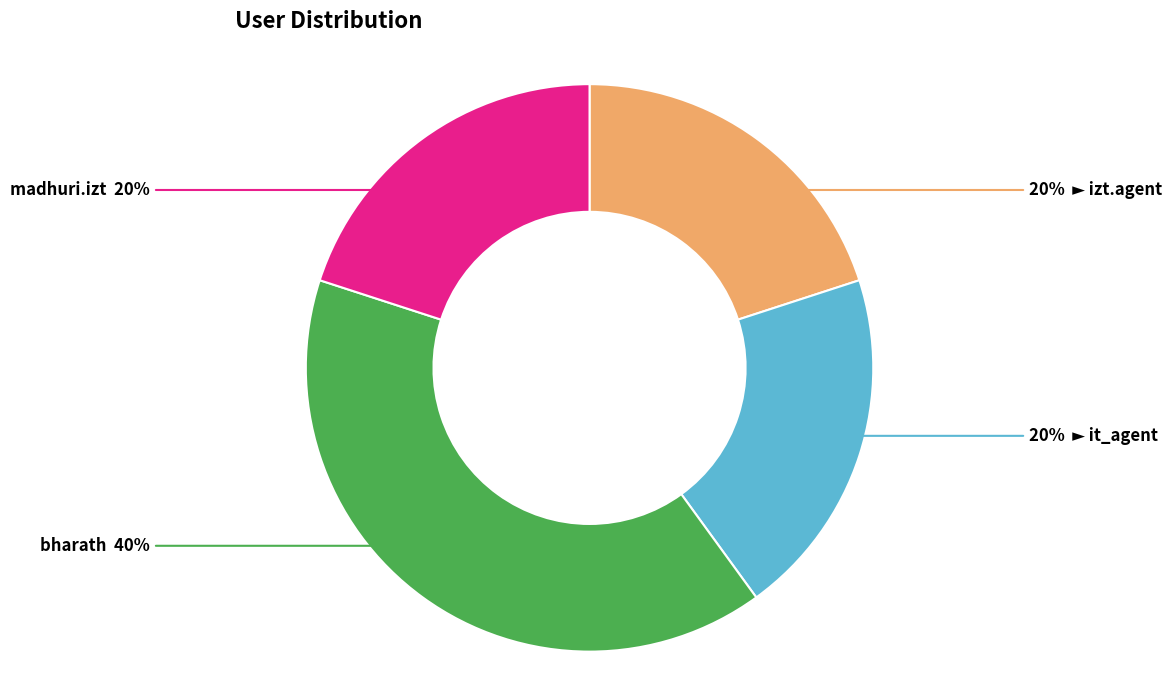

Is there any slice that represents more than half of the pie?

No